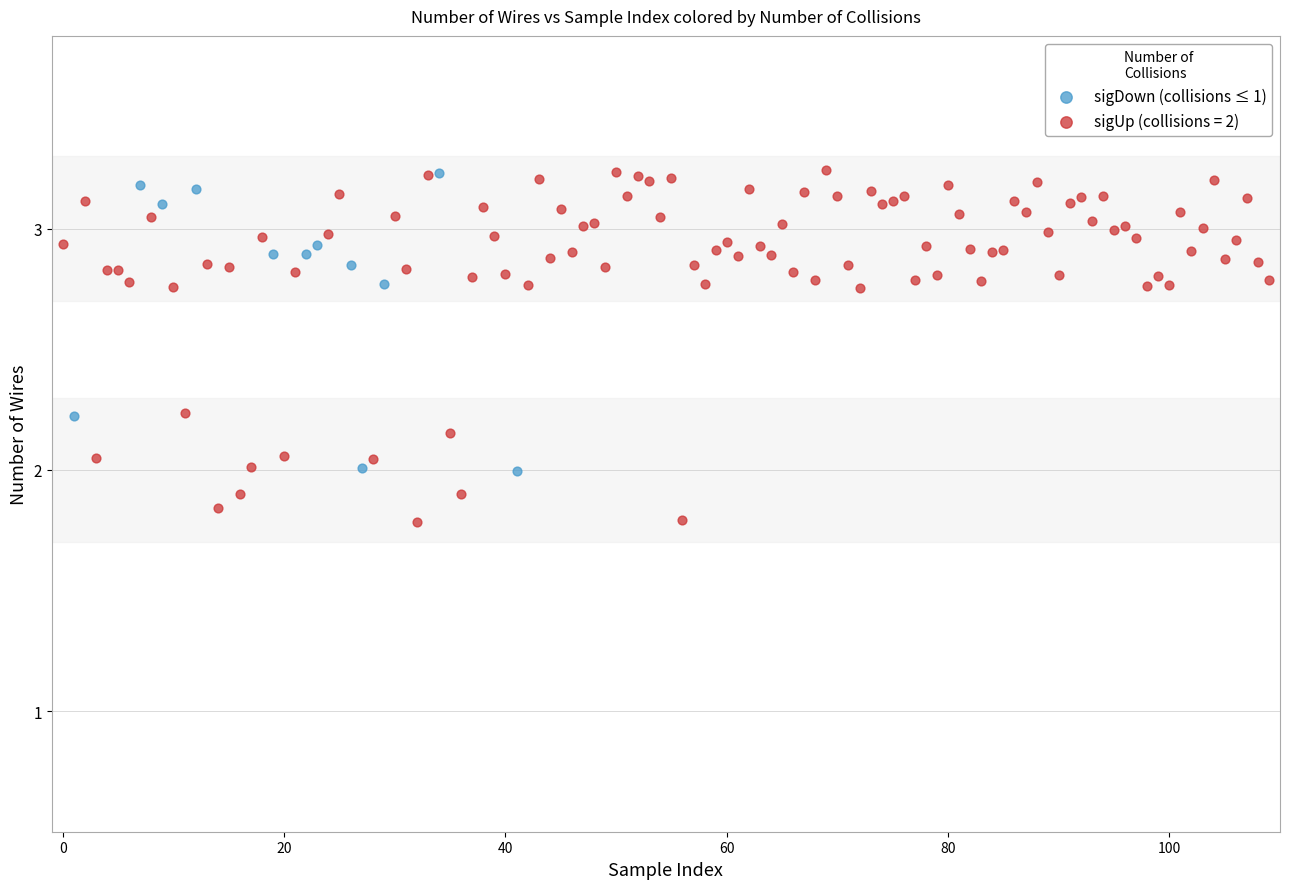

Which series has the largest Y range (max minus min)?

sigUp (collisions = 2)